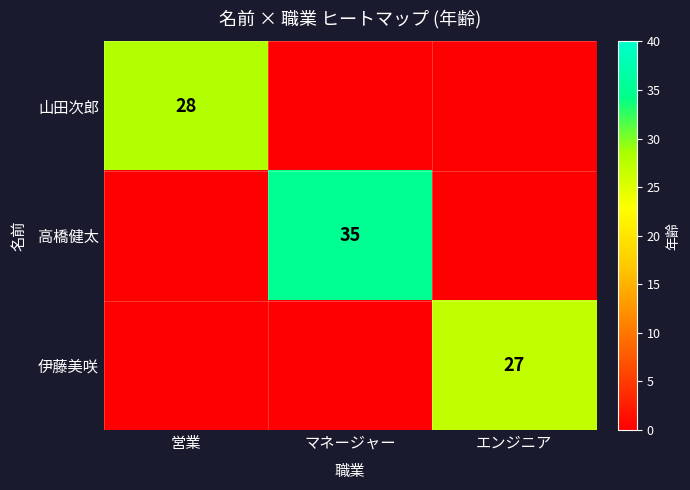

Is it true that 伊藤美咲 equals 27 at エンジニア?

True